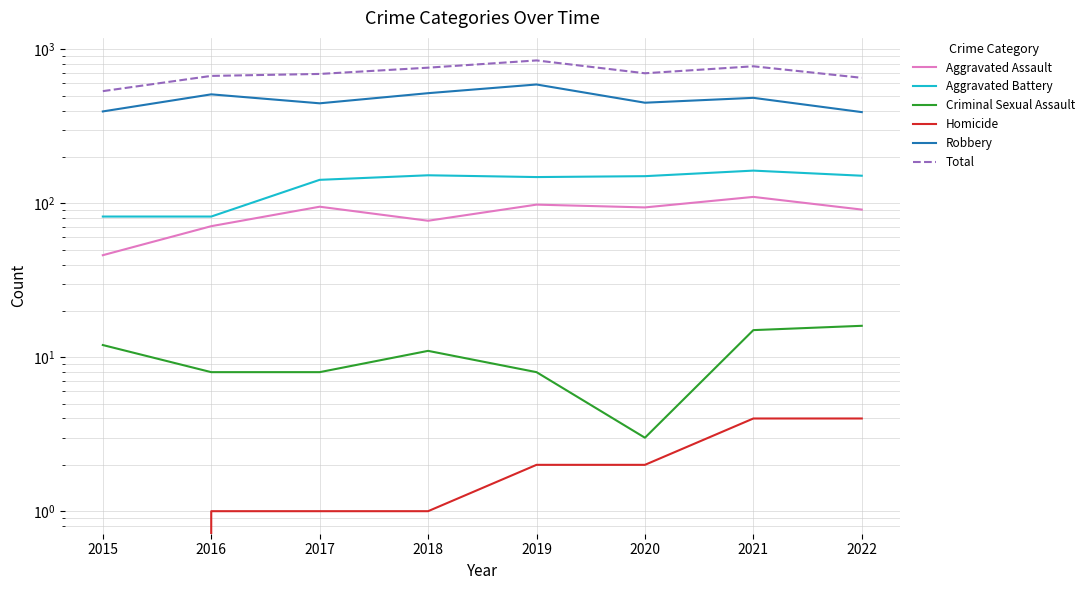

Rank the categories by Homicide value from lowest to highest.

2015, 2016, 2017, 2018, 2019, 2020, 2021, 2022